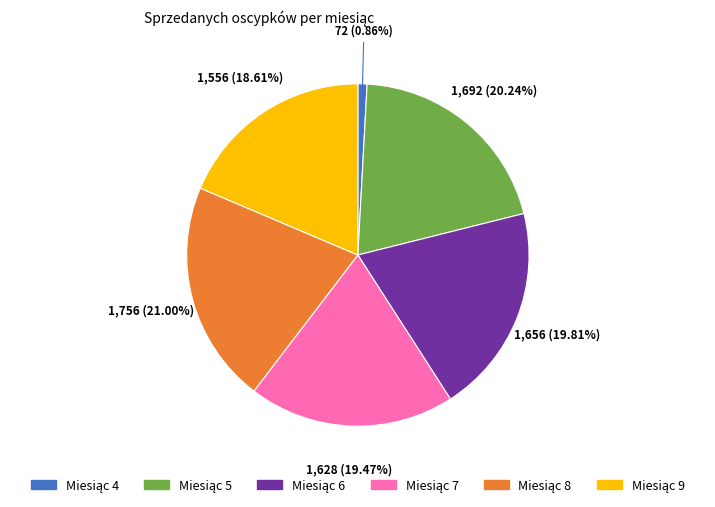

Is there any slice that represents more than half of the pie?

No